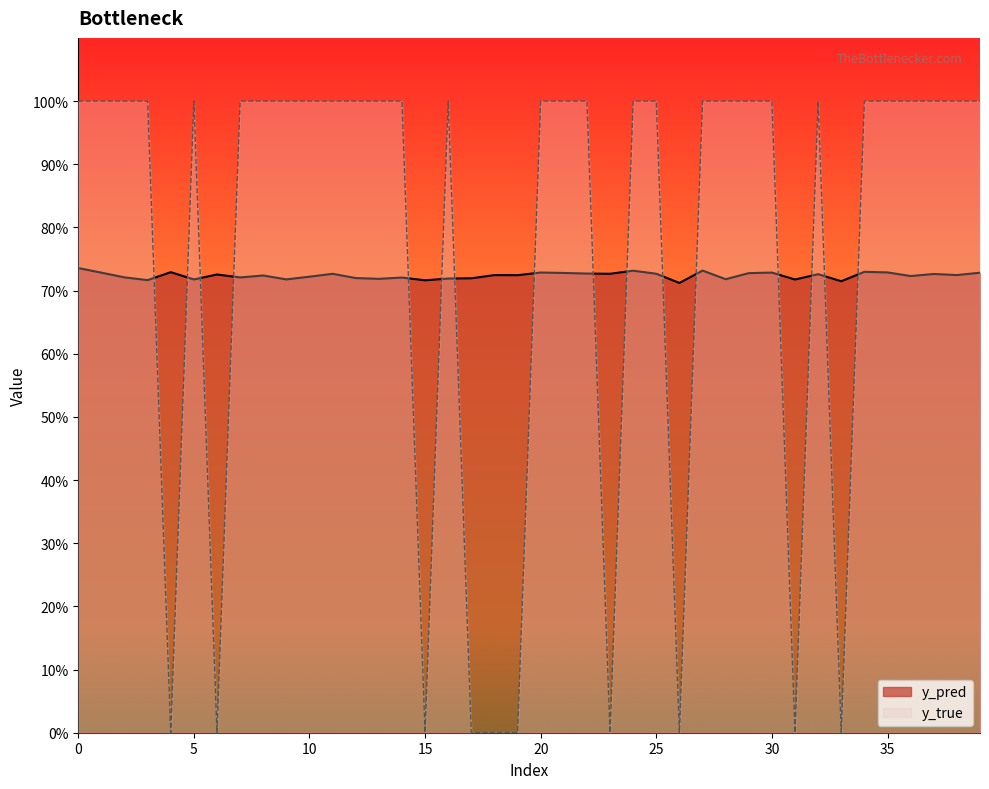

What is the difference between the maximum and minimum values in the y_true series?

1.0